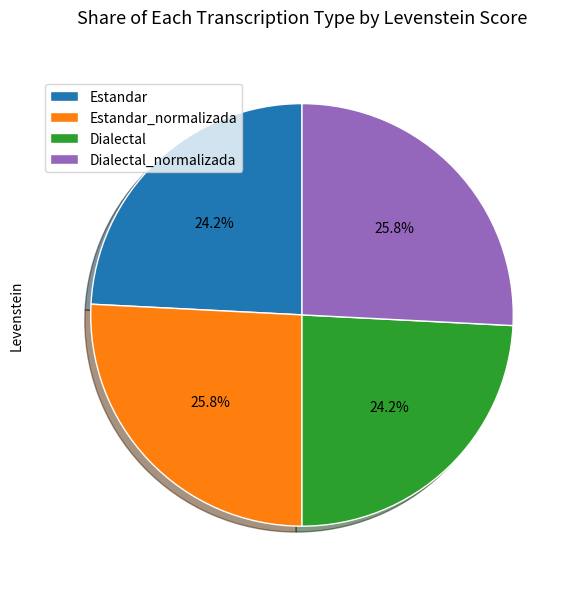

What percentage do Dialectal_normalizada and Estandar together represent?

50.0%